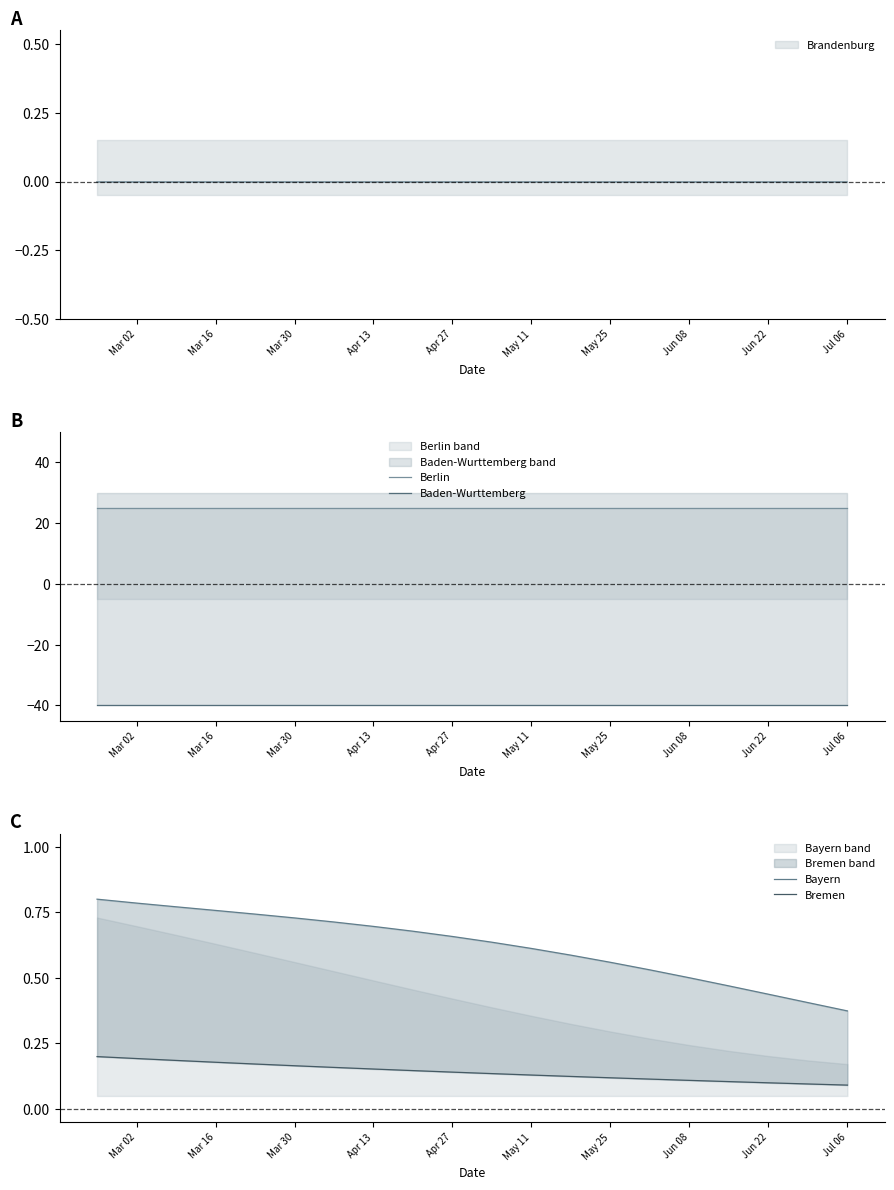

At which label does Berlin reach its peak?

Mar 02